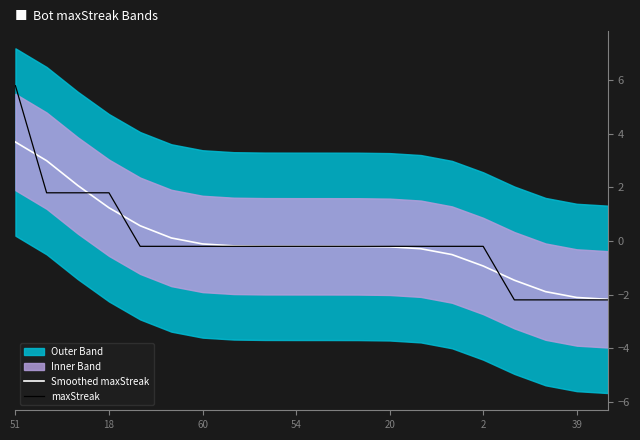

Reading right to left, list all the values displayed in this chart.

Smoothed maxStreak: -2.2	-2.1	-1.9	-1.5	-0.9	-0.5	-0.3	-0.2	-0.2	-0.2	-0.2	-0.2	-0.2	-0.1	0.1	0.6	1.2	2.1	3.0	3.7
maxStreak: -2.2	-2.2	-2.2	-2.2	-0.2	-0.2	-0.2	-0.2	-0.2	-0.2	-0.2	-0.2	-0.2	-0.2	-0.2	-0.2	1.8	1.8	1.8	5.8